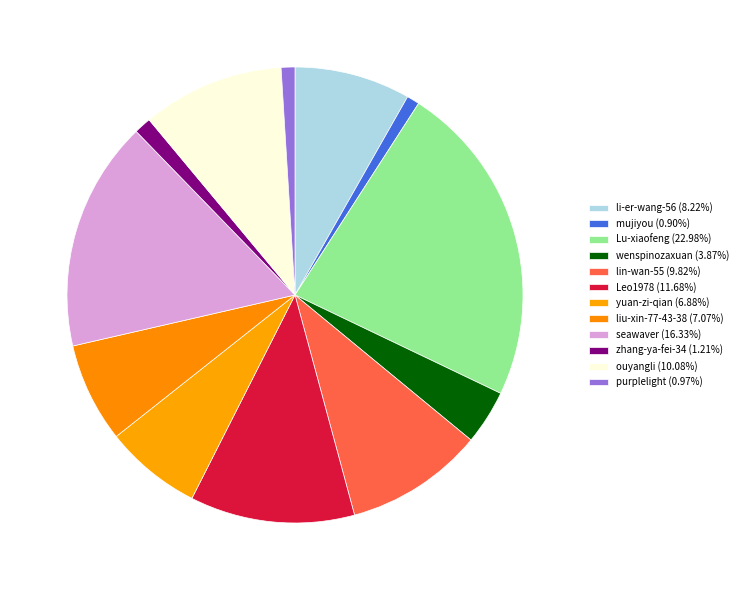

To the nearest percent, what is the combined percentage of zhang-ya-fei-34 and seawaver?

18%